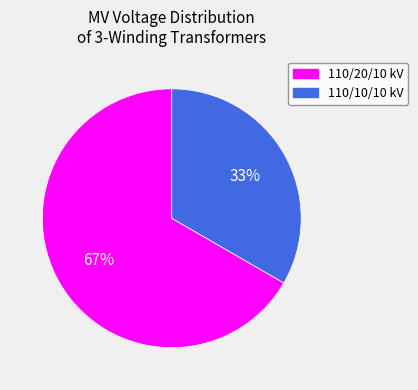

Does any single category account for the majority?

Yes